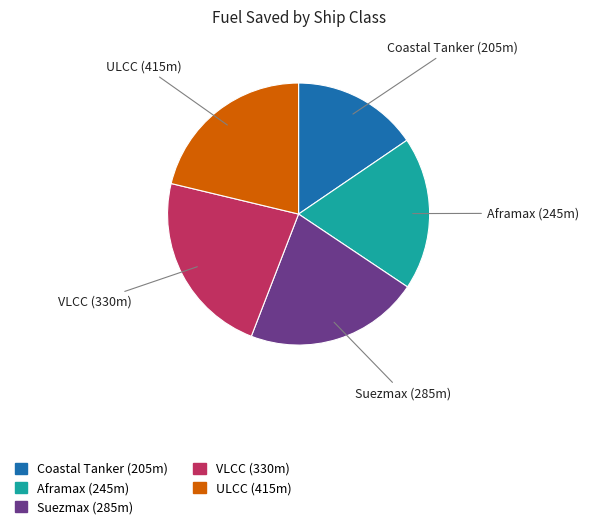

Is it true that Coastal Tanker (205m) is 15% of the pie?

True